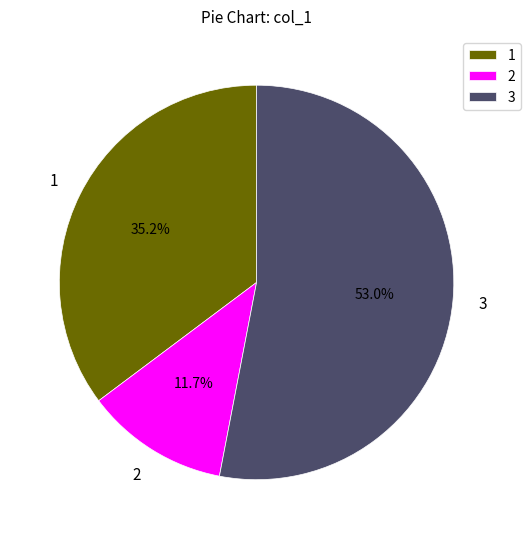

What is the ratio of the value at 2 to the value at 1?

0.3